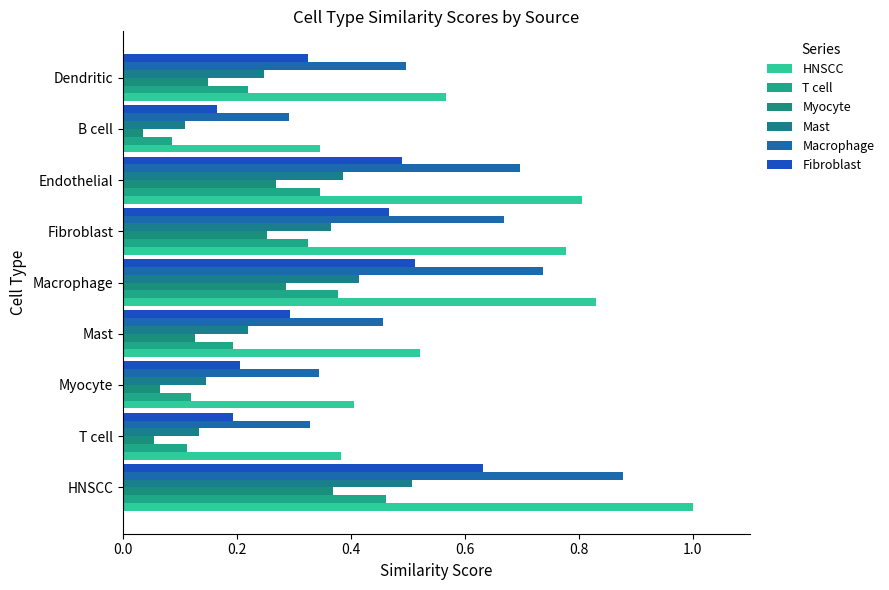

Which series has the widest spread of values?

HNSCC